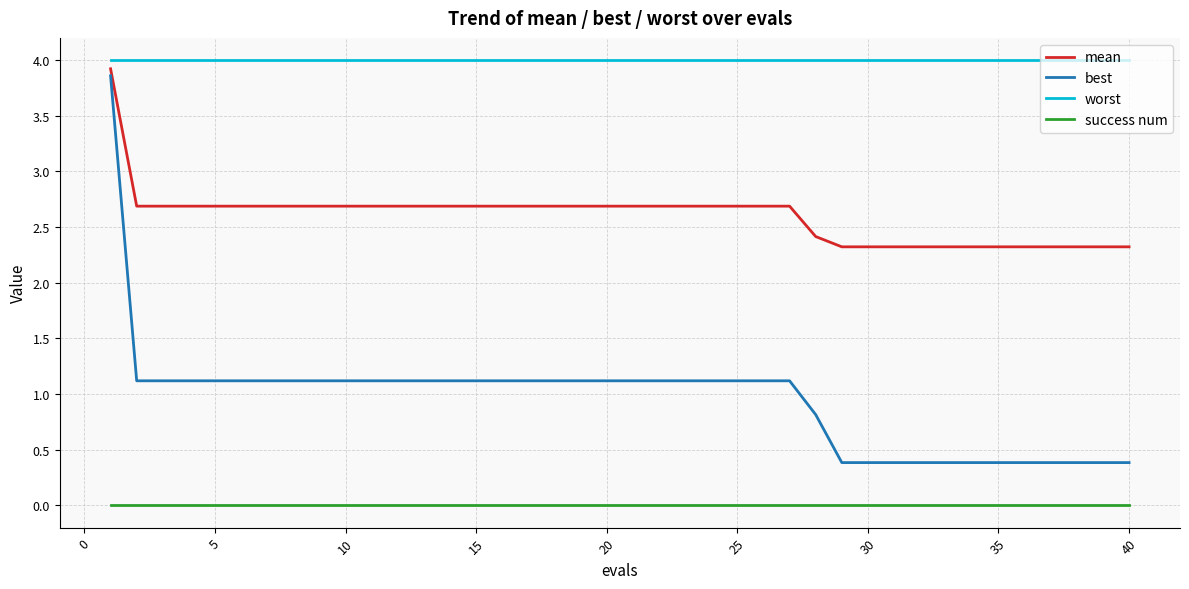

At how many categories does at least one series exceed 3?

40